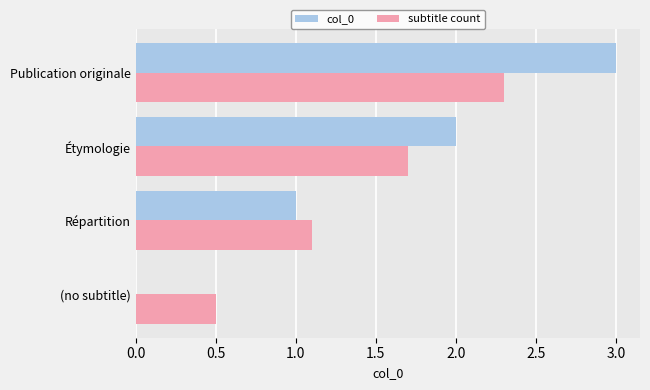

Is the value of col_0 at Étymologie greater than the value of subtitle count at (no subtitle)?

Yes